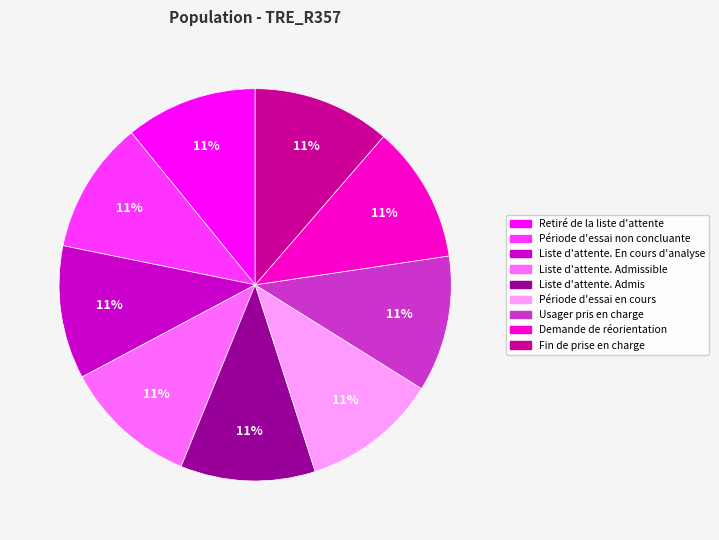

Does any single category account for the majority?

No